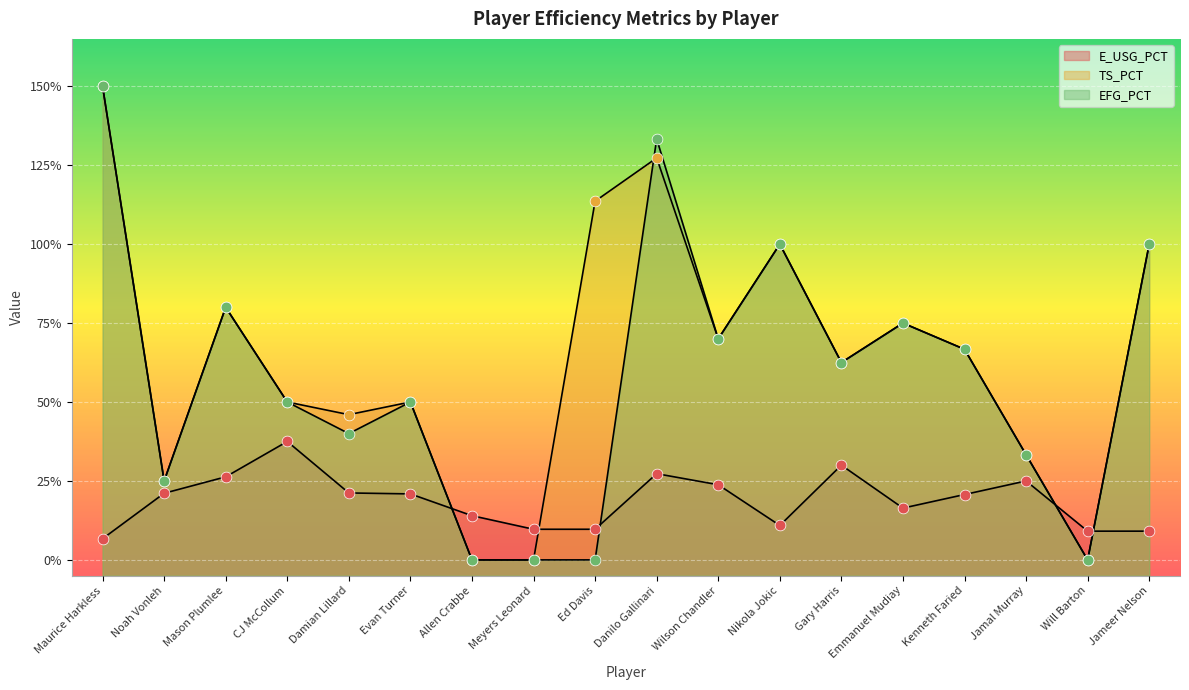

Which series reaches the maximum Y coordinate?

TS_PCT